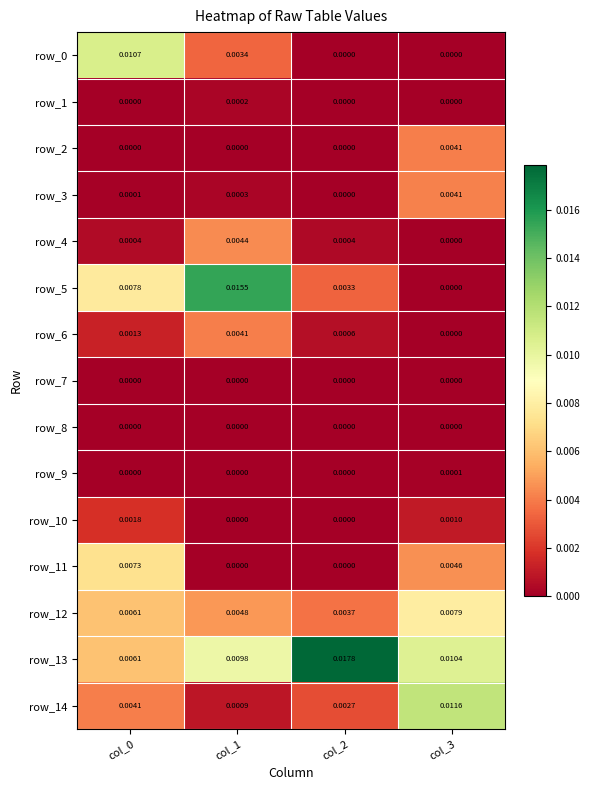

Count the number of data series in this chart.

15